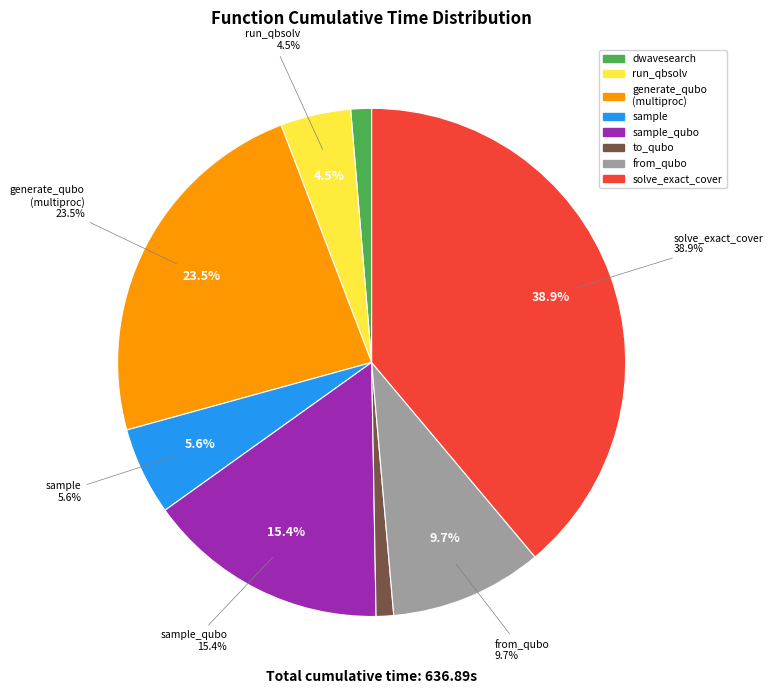

What percentage is the from_qubo slice, to the nearest percent?

10%